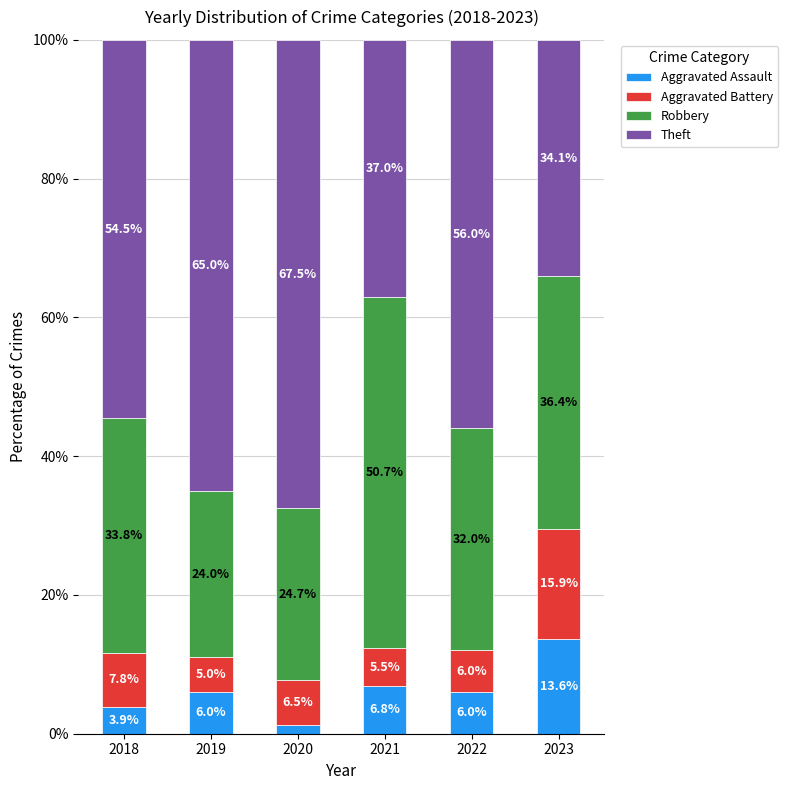

The Aggravated Assault series shows 1.3 at 2020. True or false?

True